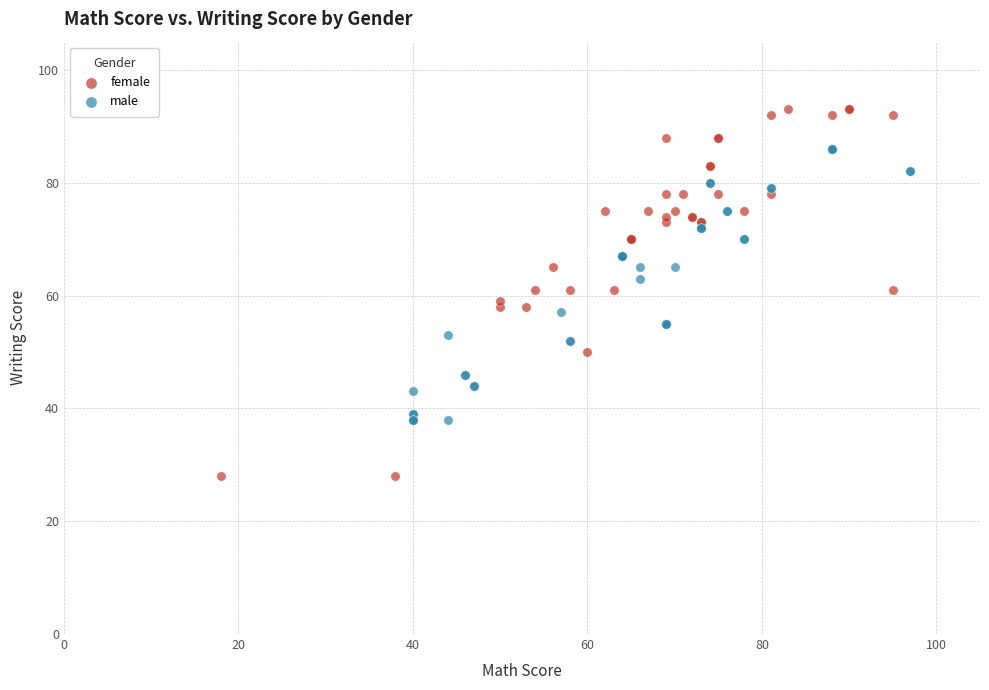

Which series has the largest Y range (max minus min)?

female